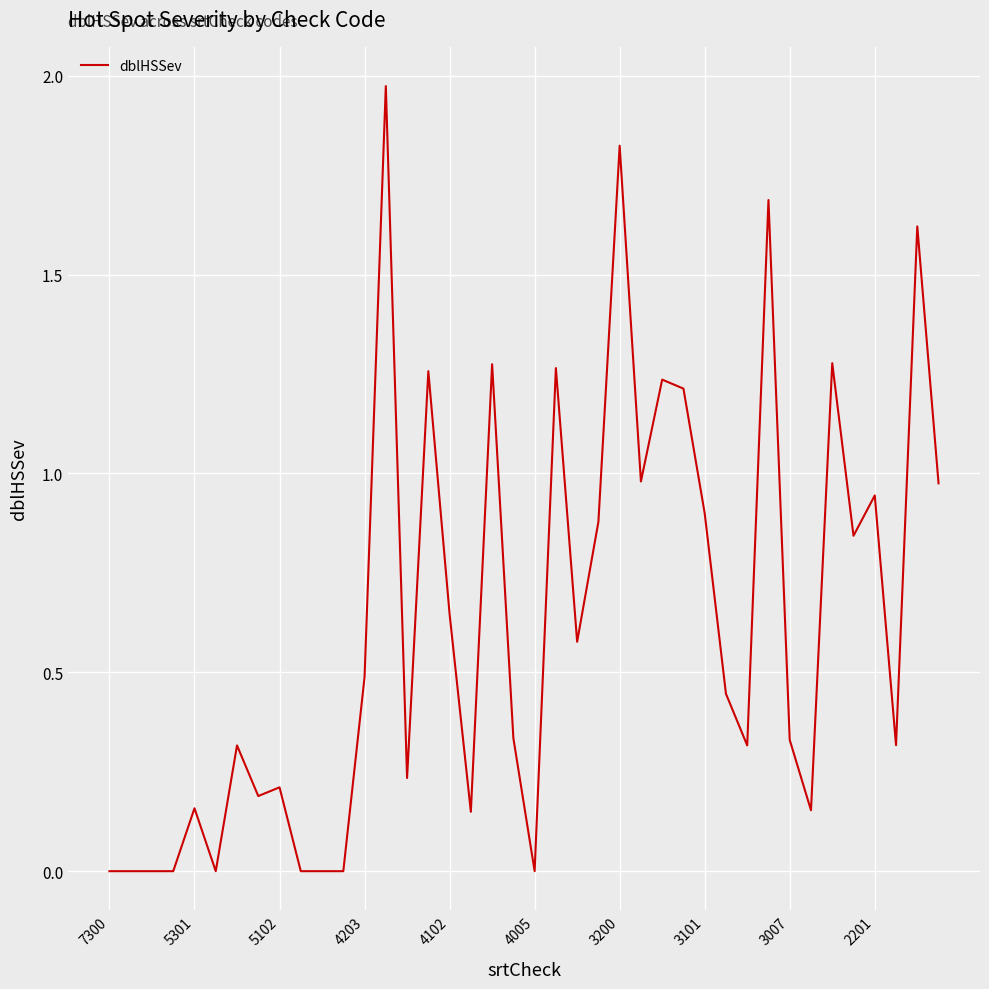

Is this an area chart (filled region under the line)?

No